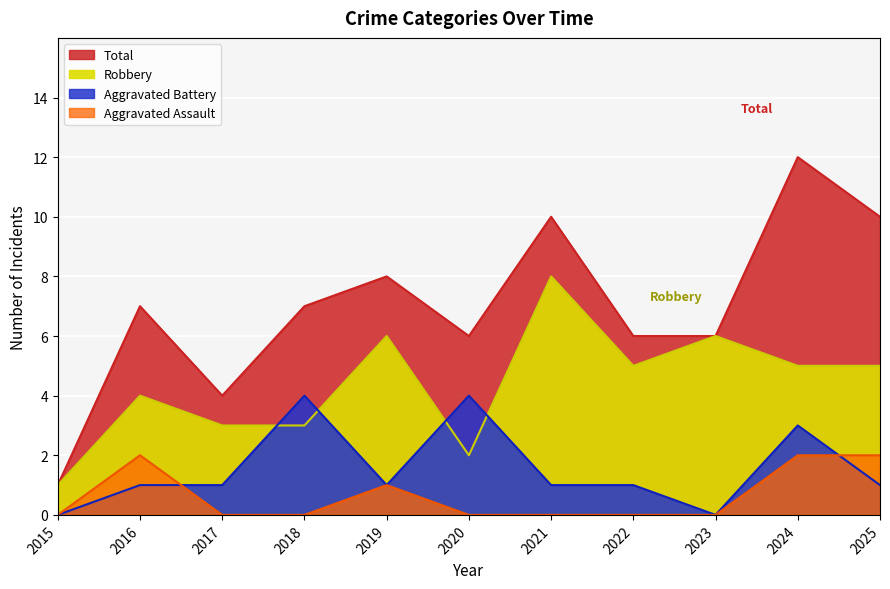

Is it true that Aggravated Assault equals 1 at 2015?

False